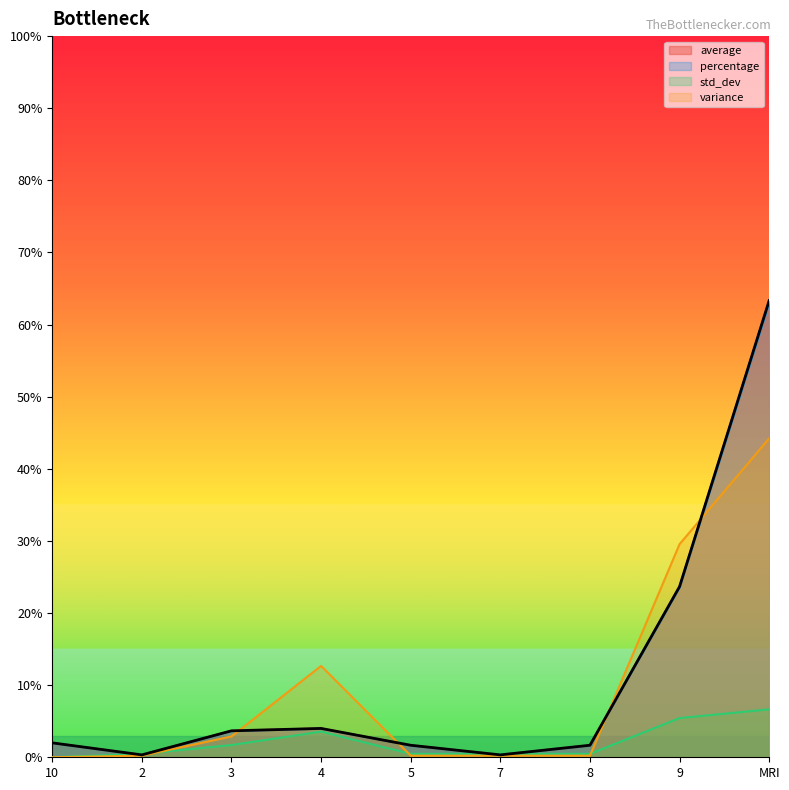

How many interior local peaks does the variance series have?

1